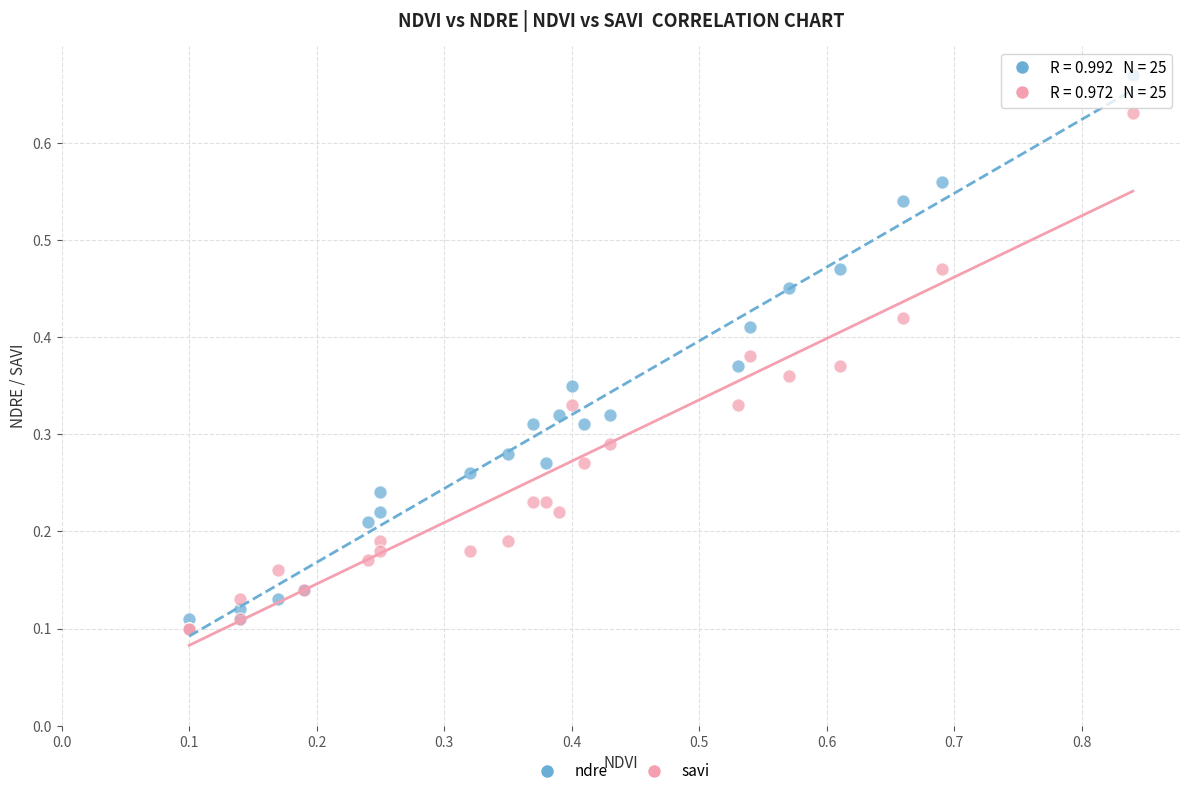

Which series has the largest Y range (max minus min)?

ndre